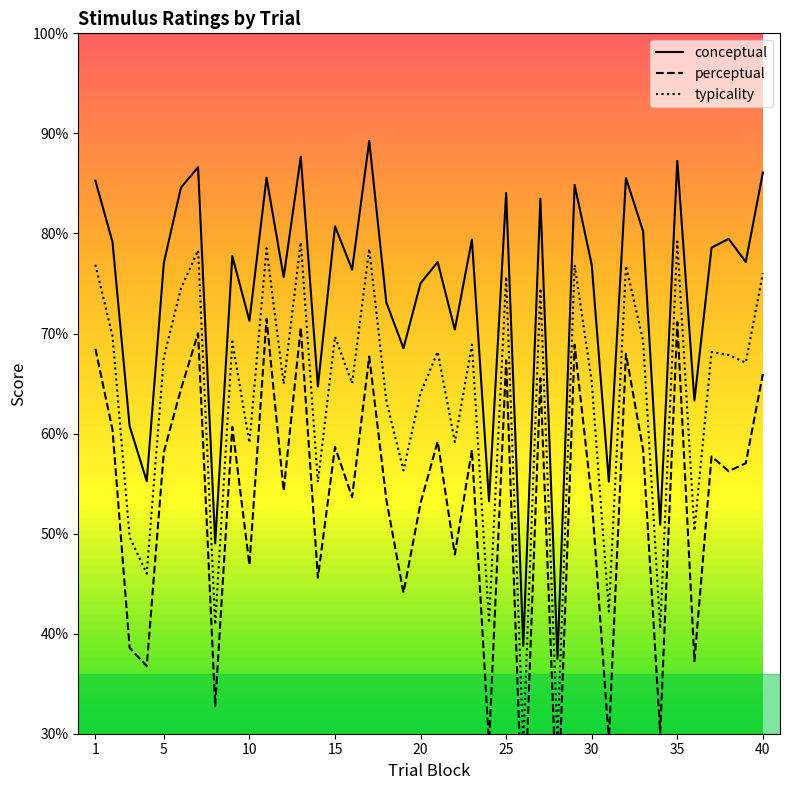

What is the minimum value for conceptual?

37.5